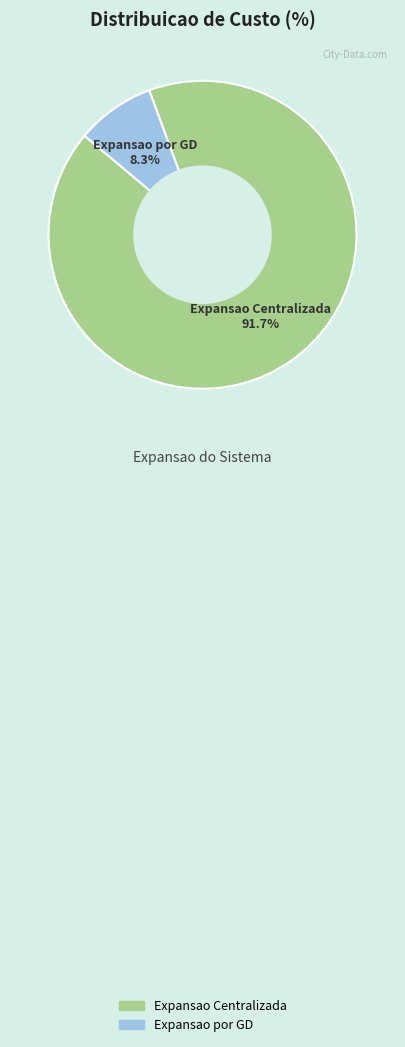

Count the number of slices in the pie.

2